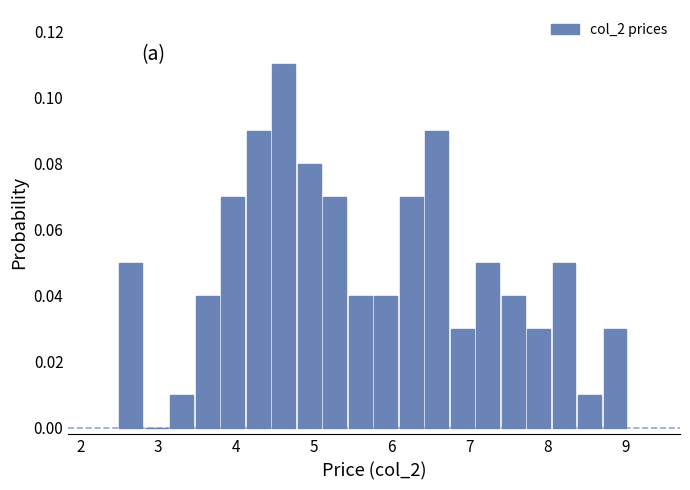

Read against the x-axis, roughly where is the centre of the tallest bar?

4.6